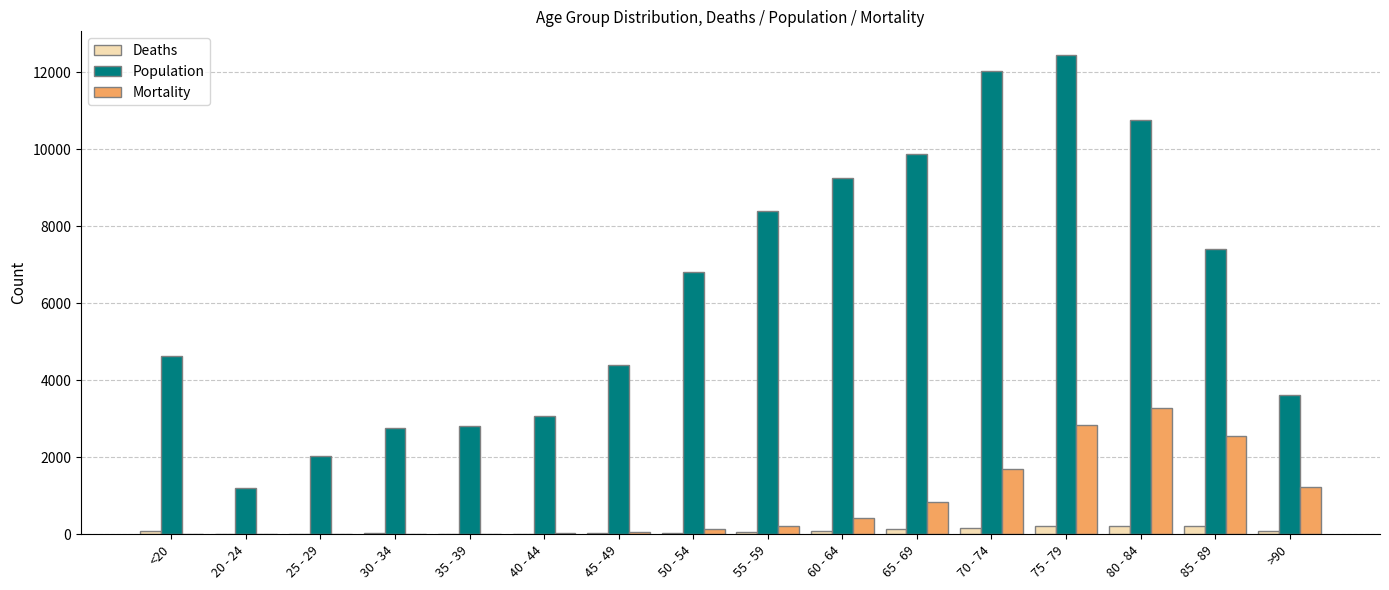

How many groups of bars are there?

16